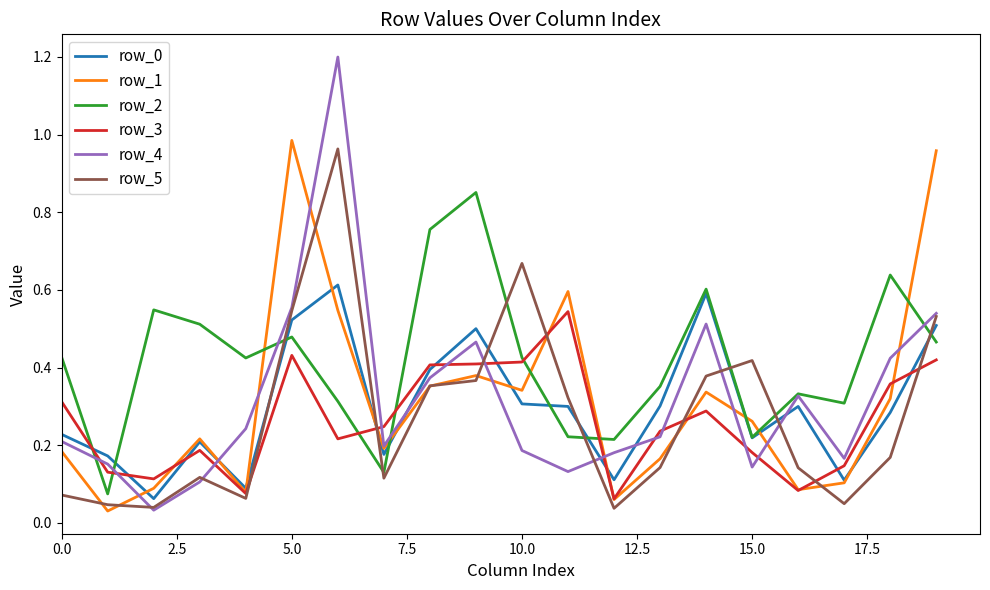

Which series has the largest range (max minus min)?

row_4